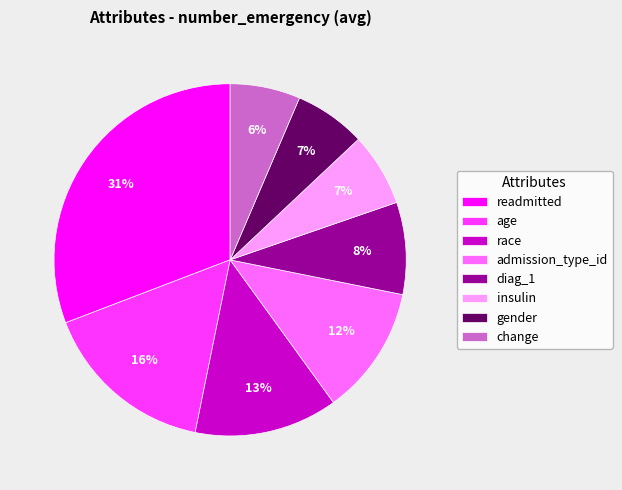

What is the largest slice in the pie chart?

readmitted